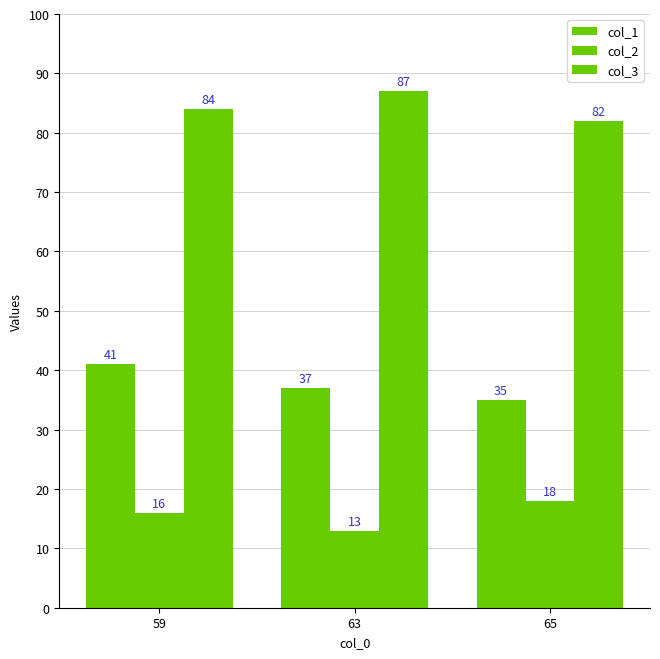

At which category is the sum across all series the highest?

59